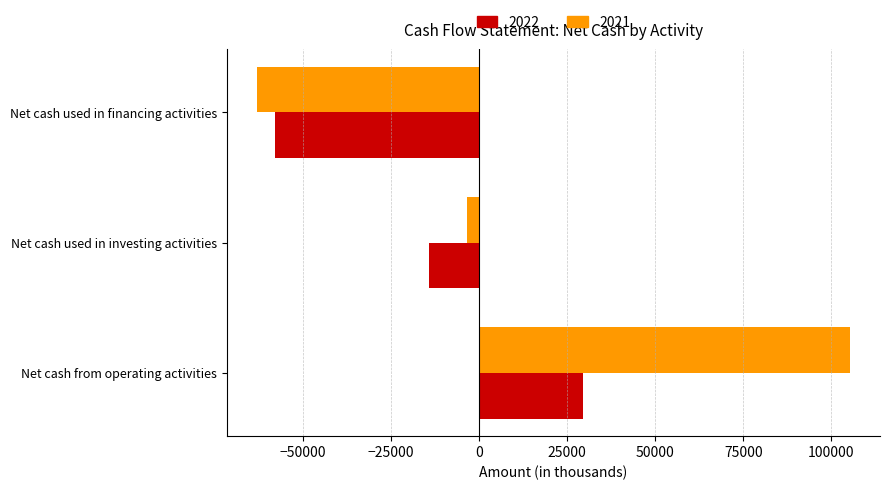

What is the difference between the maximum and minimum values in the 2021 series?

168523